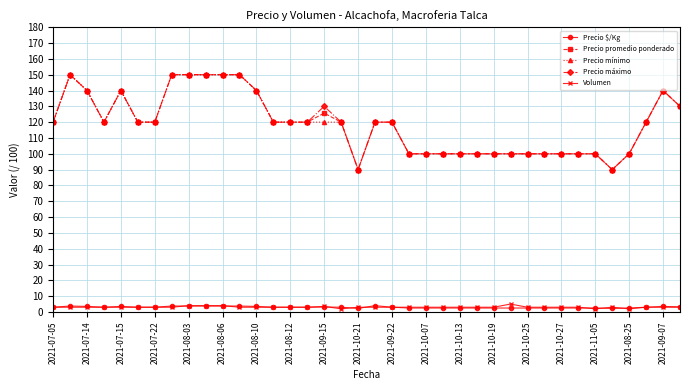

True or false: Volumen has more than 0 interior local peaks.

True